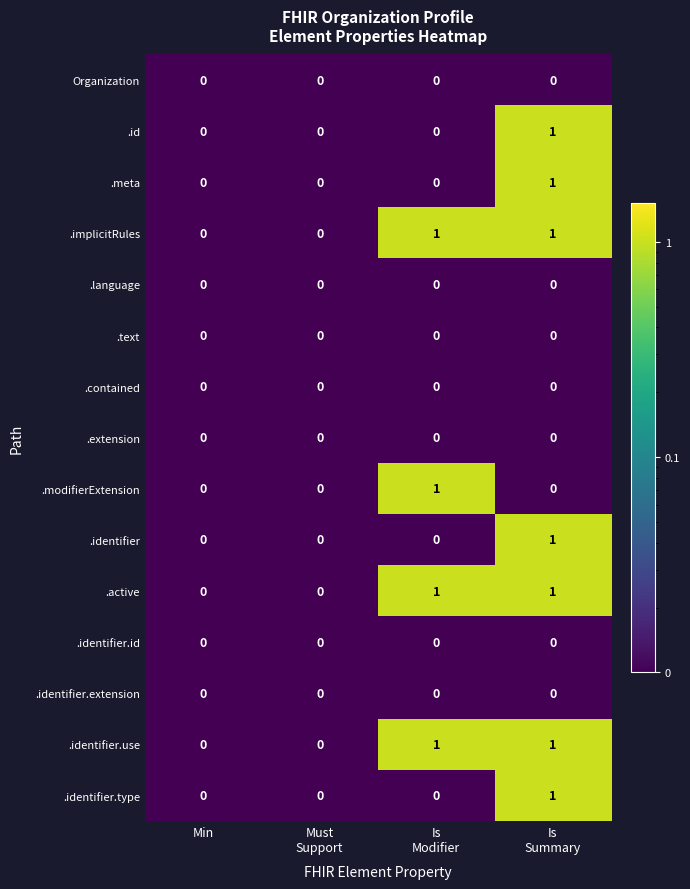

How many .meta values are between 0 and 1?

4